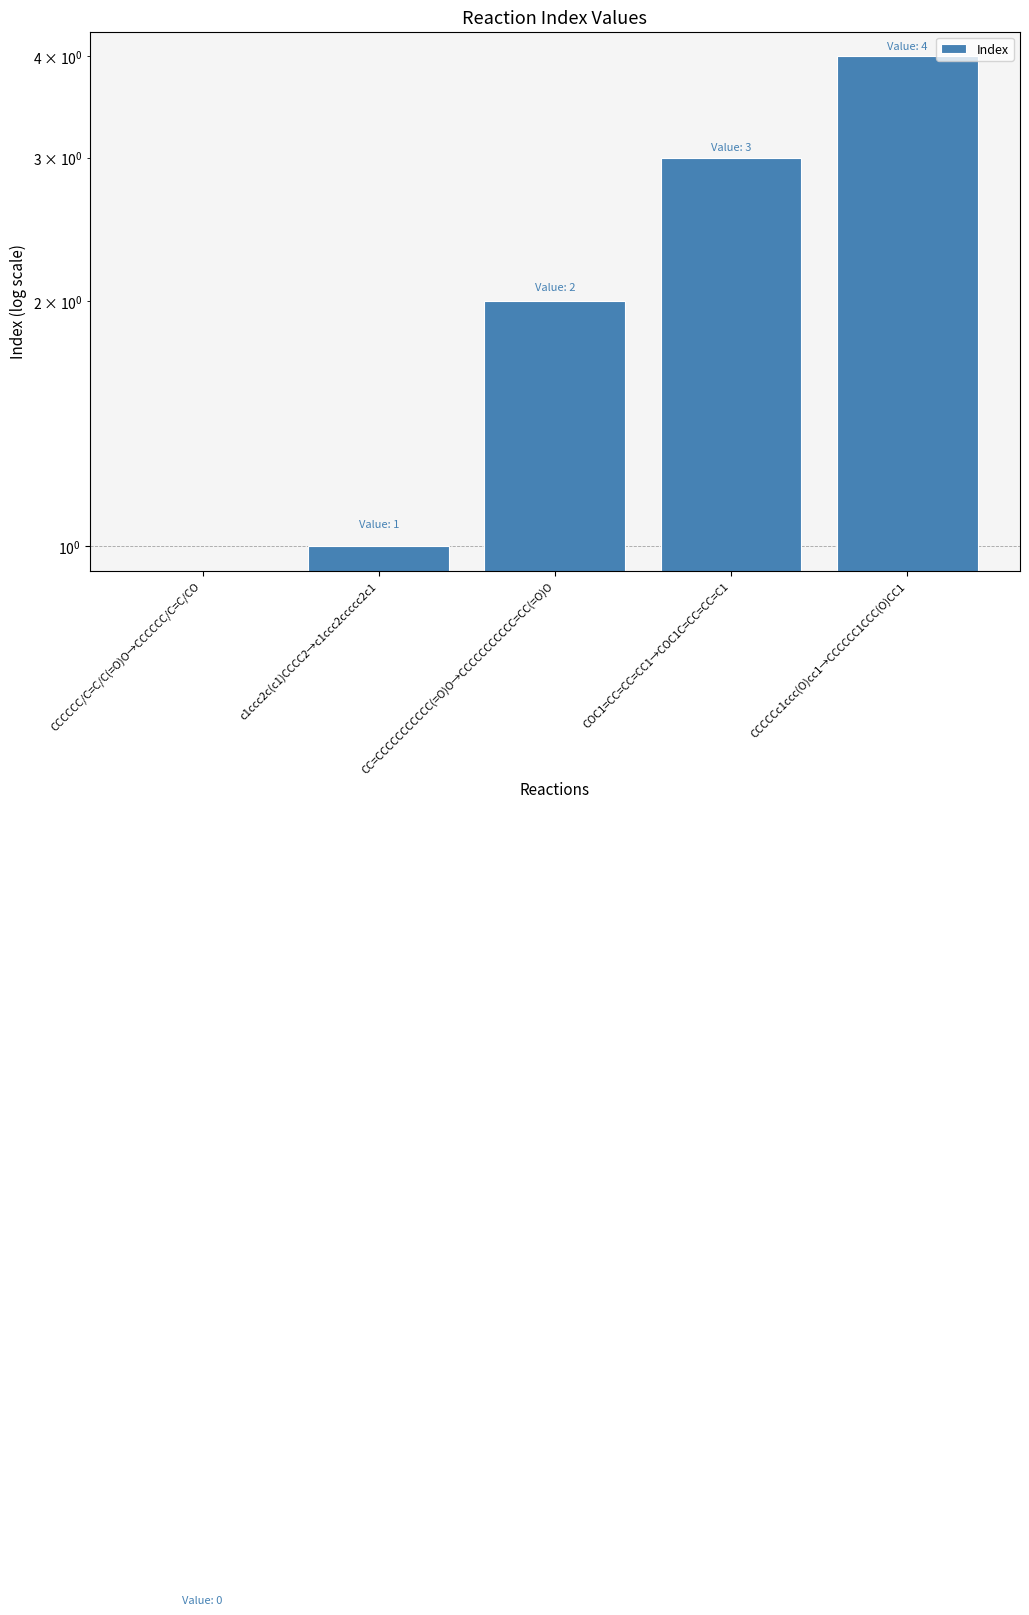

How many values are below 2?

2